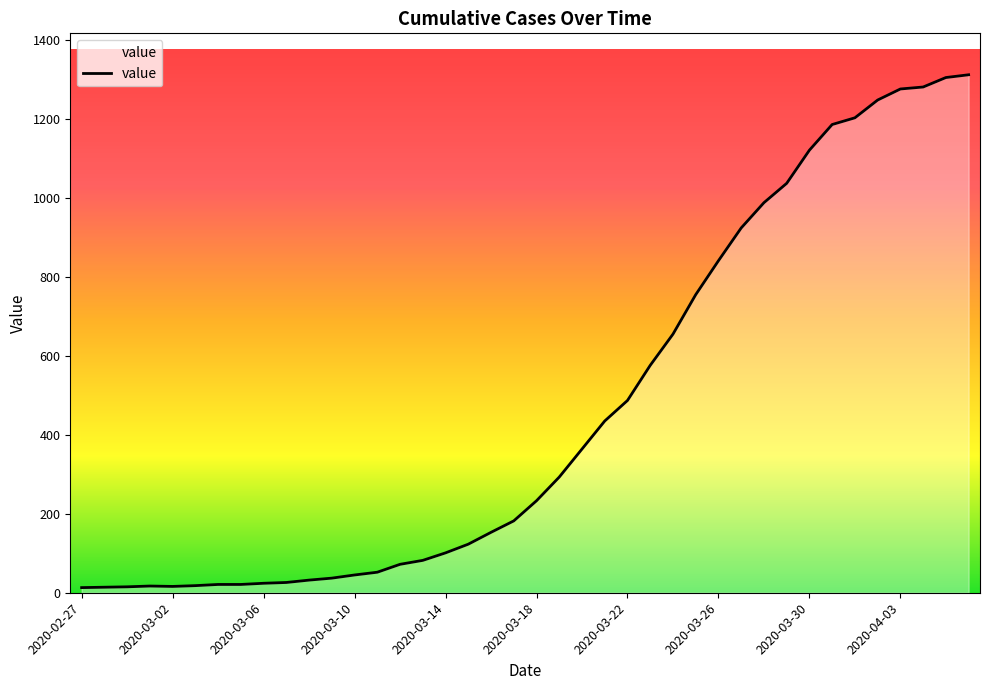

What is the smallest value displayed?

13